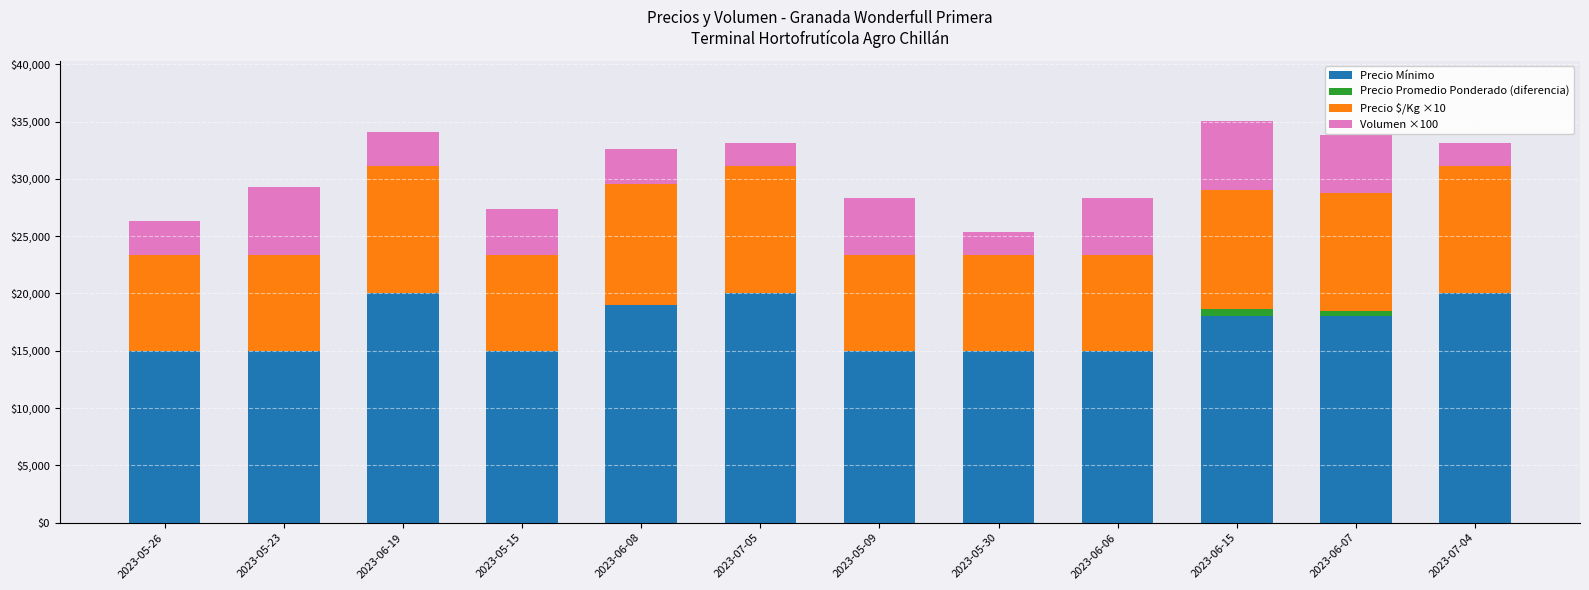

Count the number of data series in this chart.

4